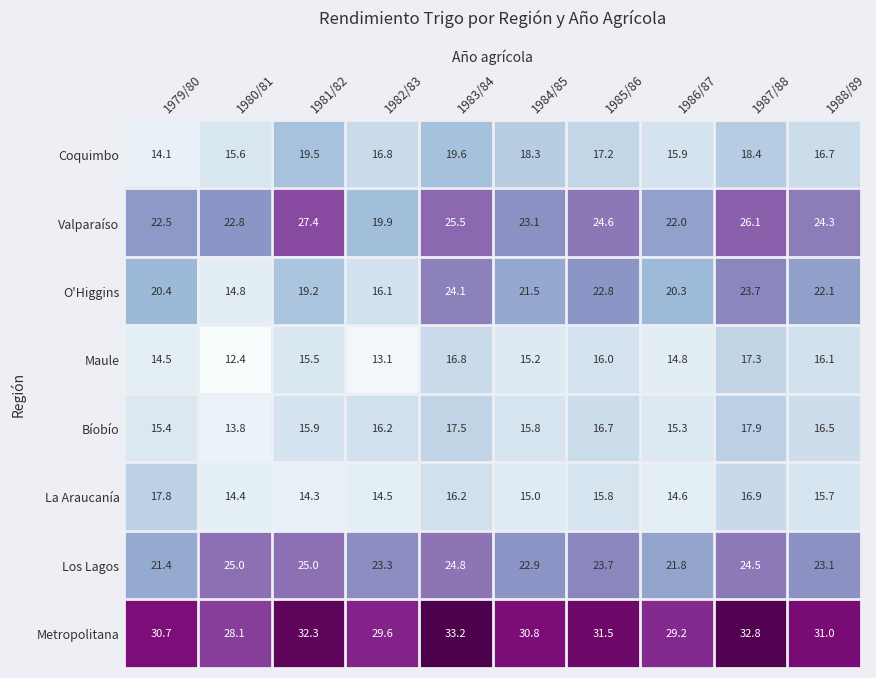

At 1981/82, list the series in order from smallest to largest.

La Araucanía, Maule, Bíobío, O'Higgins, Coquimbo, Los Lagos, Valparaíso, Metropolitana